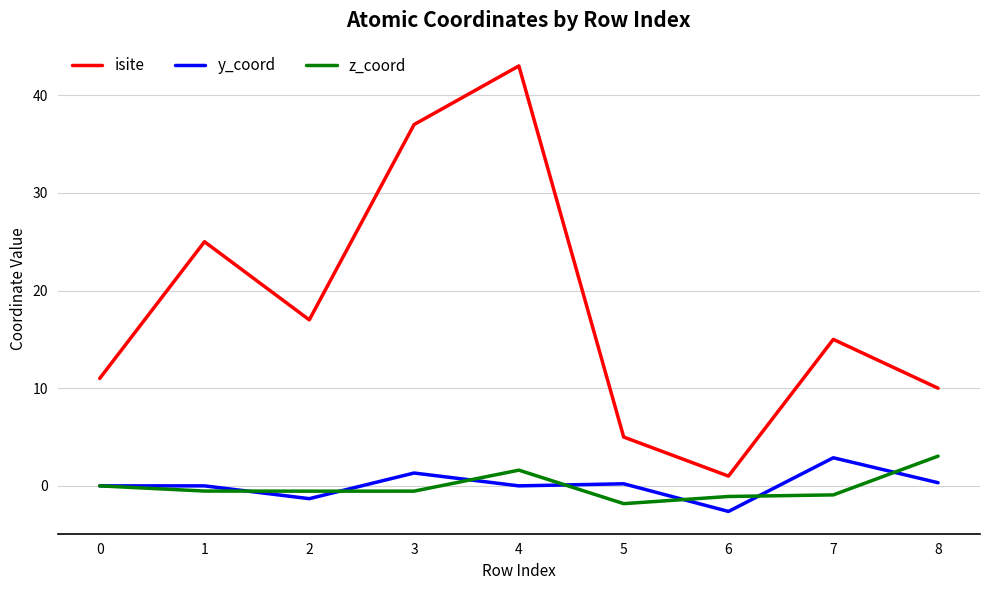

Which series ends up on top after the final intersection of z_coord and y_coord?

z_coord